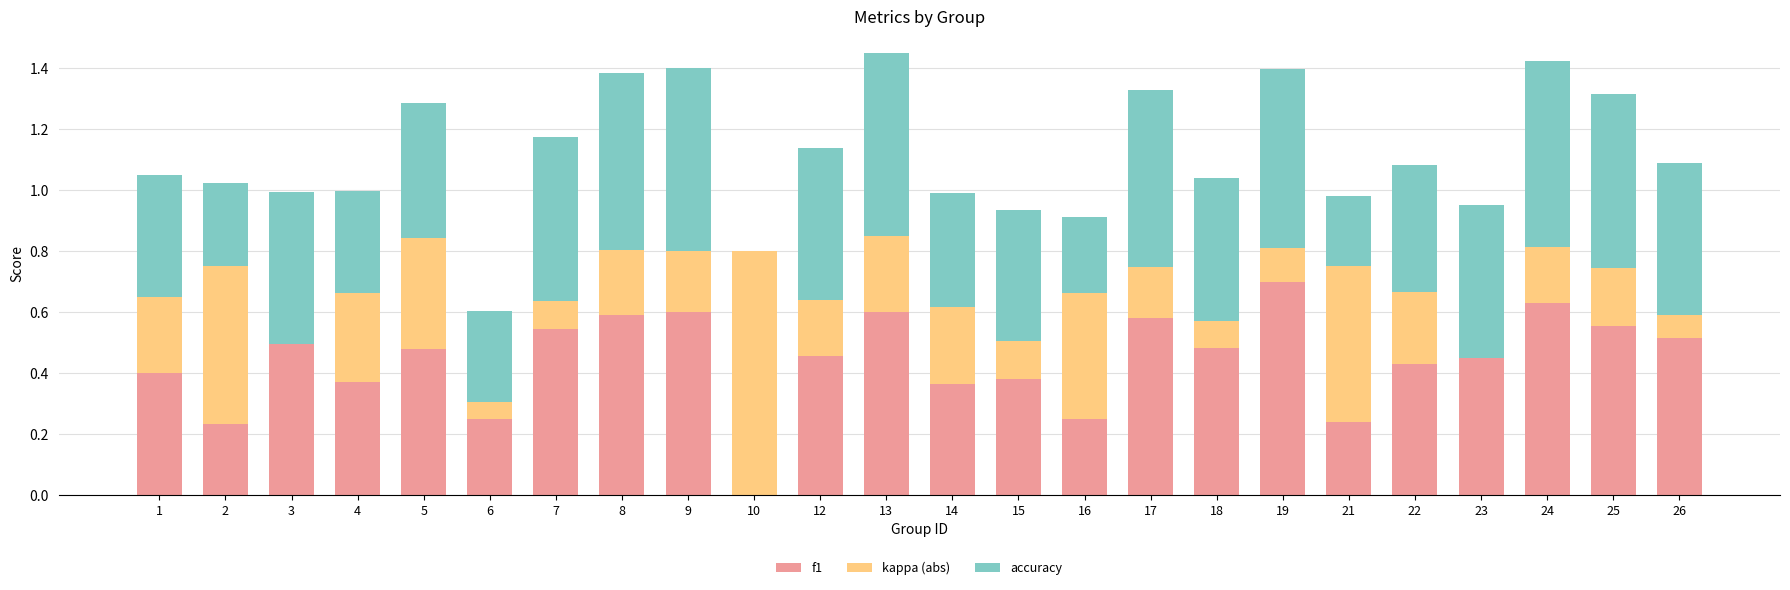

Which category has the highest value in the f1 series?

19